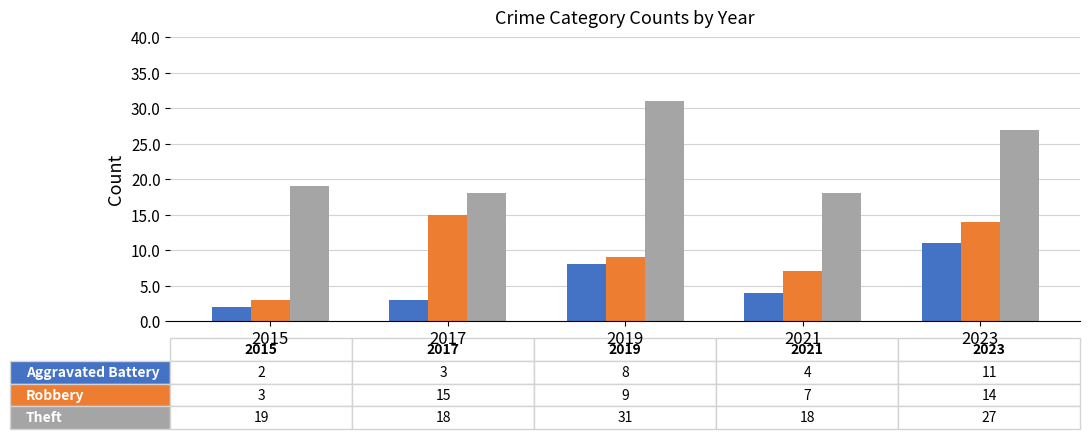

What is the spread (max minus min) of values at 2021?

14